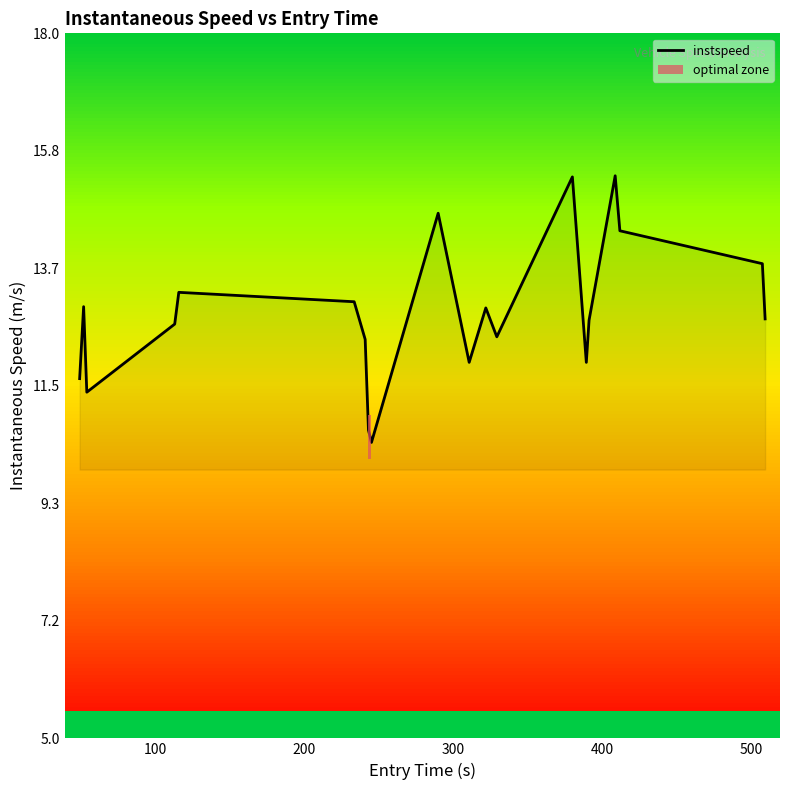

What is the lowest value of the instspeed series?

10.5